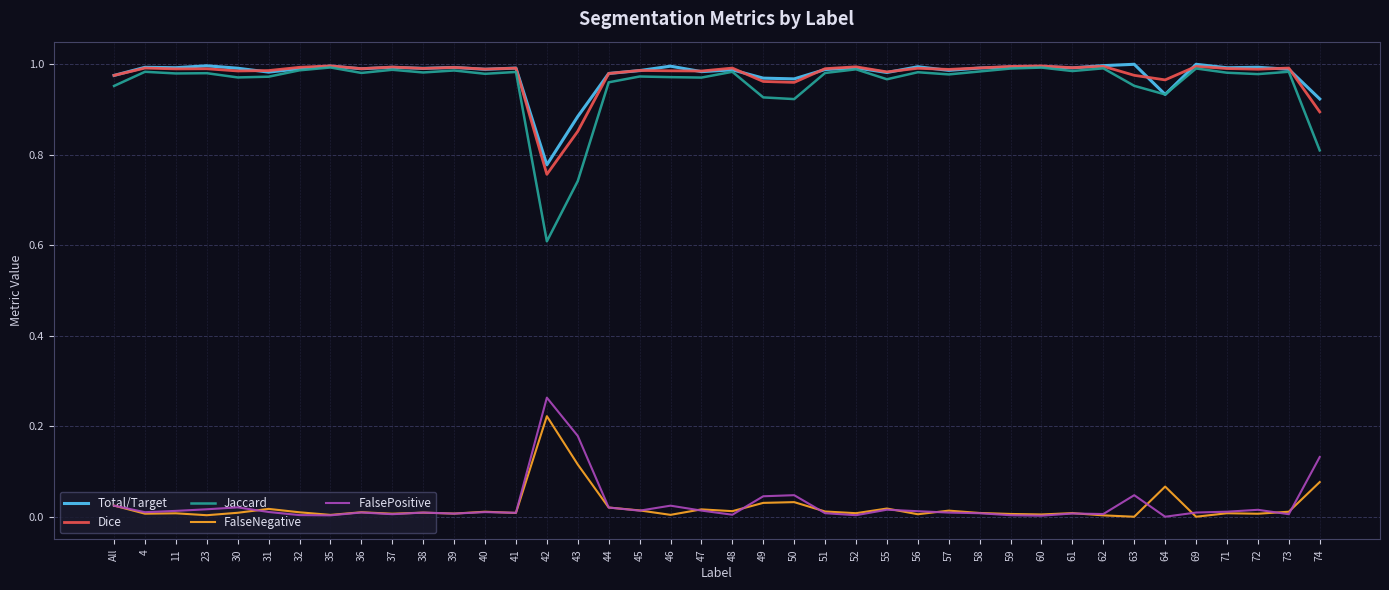

The FalseNegative series shows 0.0 at 23. True or false?

True